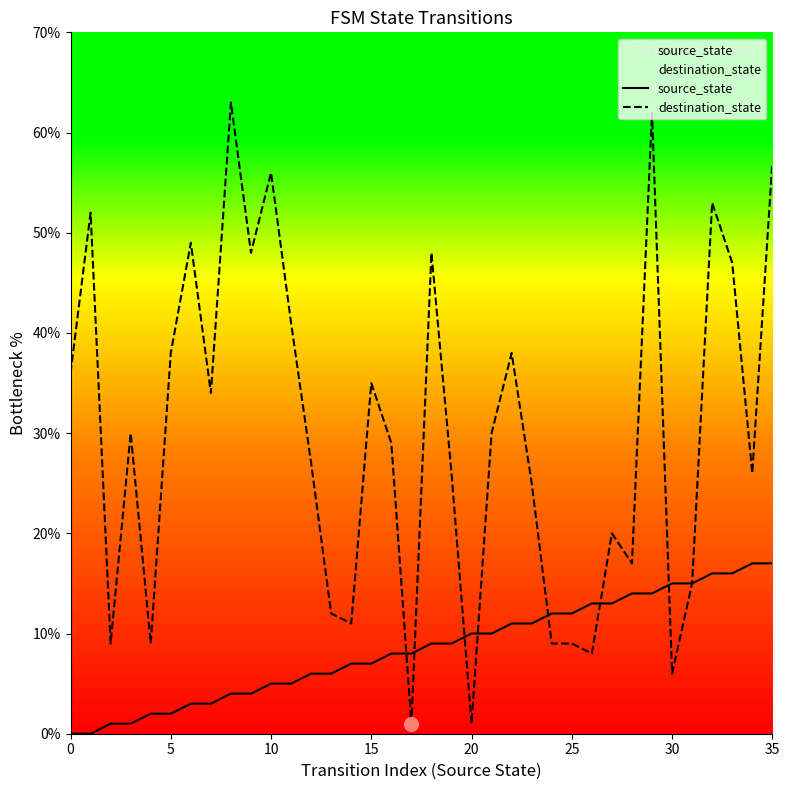

What is the average value of the destination_state series?

30